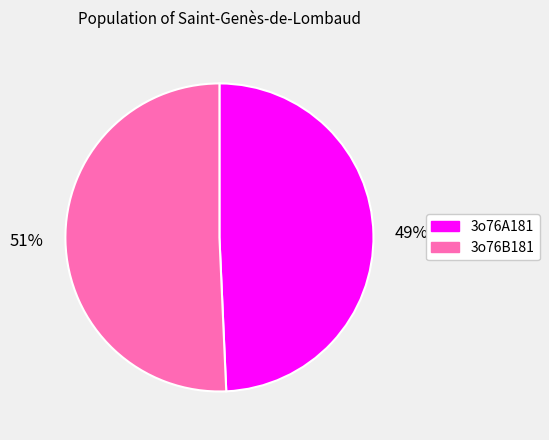

The 3o76B181 slice represents 51% of the pie. True or false?

True